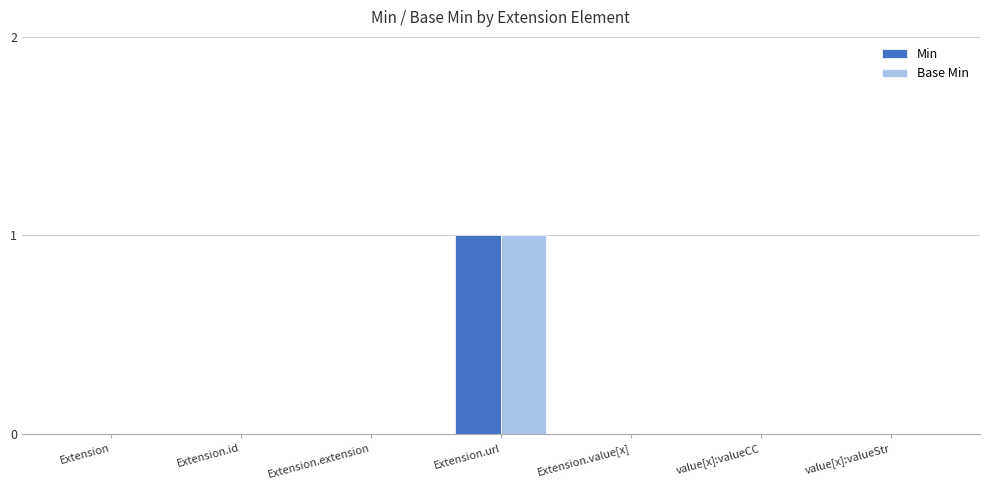

True or false: Min has a value of 0 at Extension.url.

False